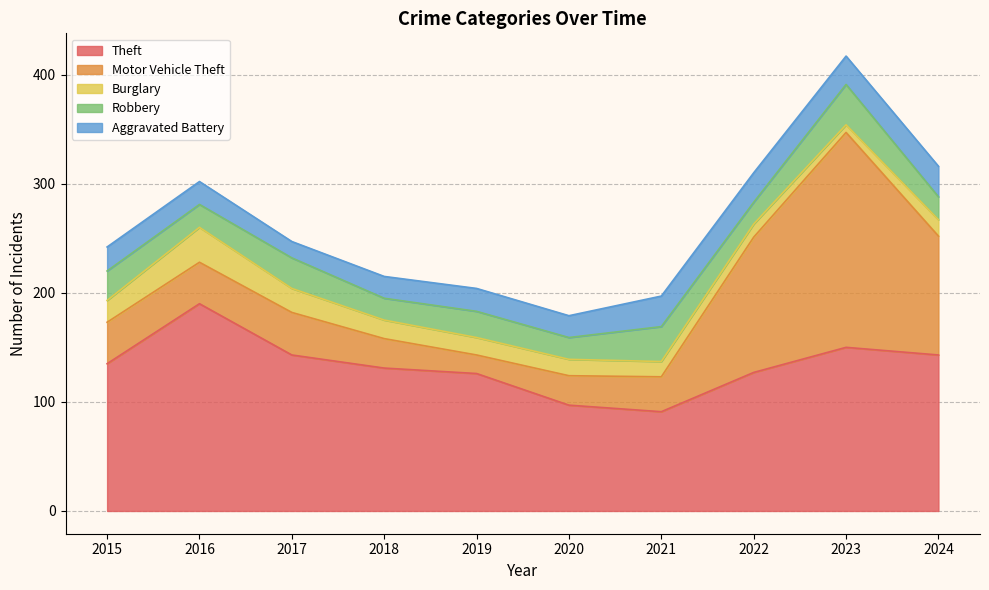

Where is the first local maximum for Motor Vehicle Theft?

2017